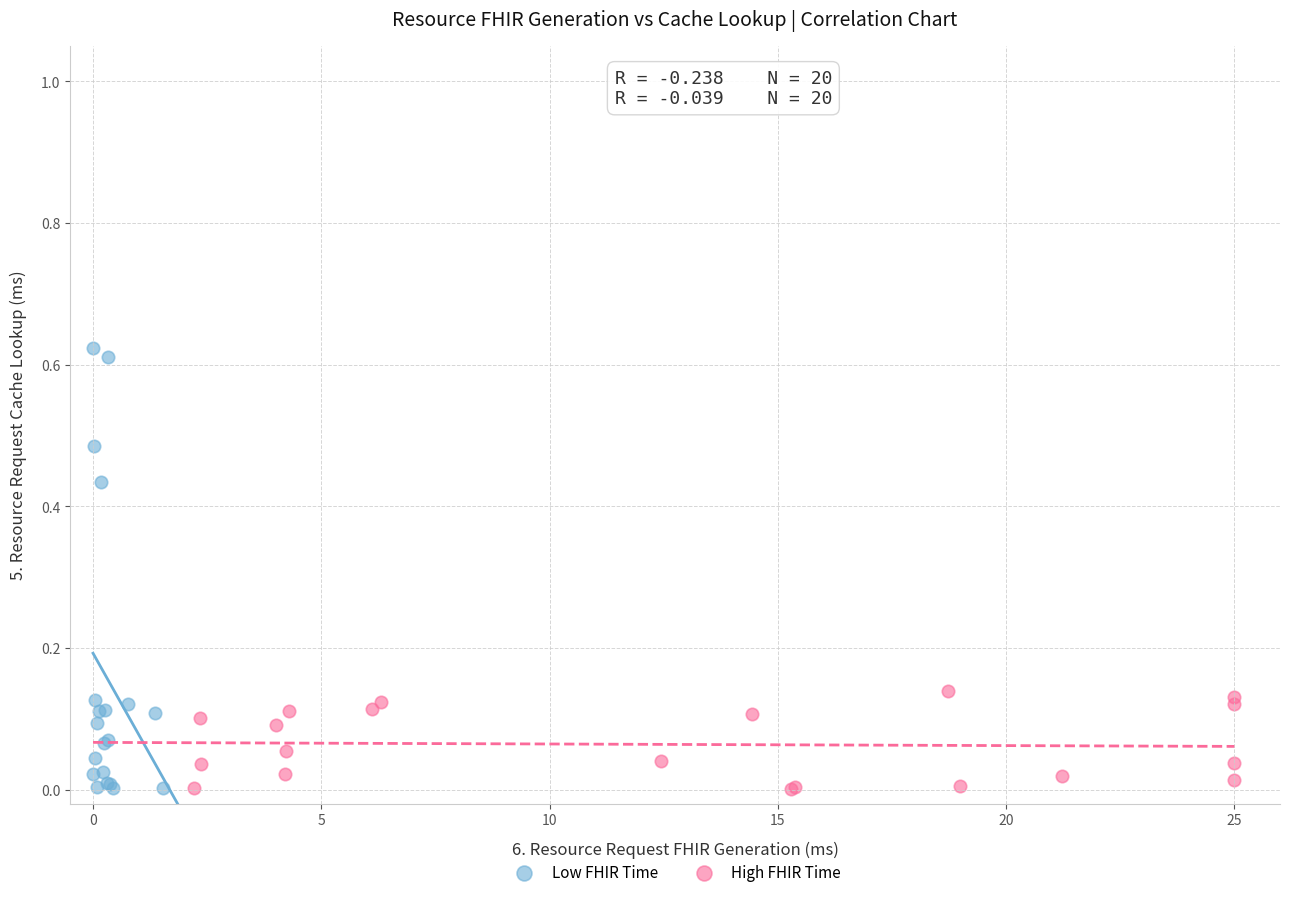

Which series reaches the maximum Y coordinate?

Low FHIR Time